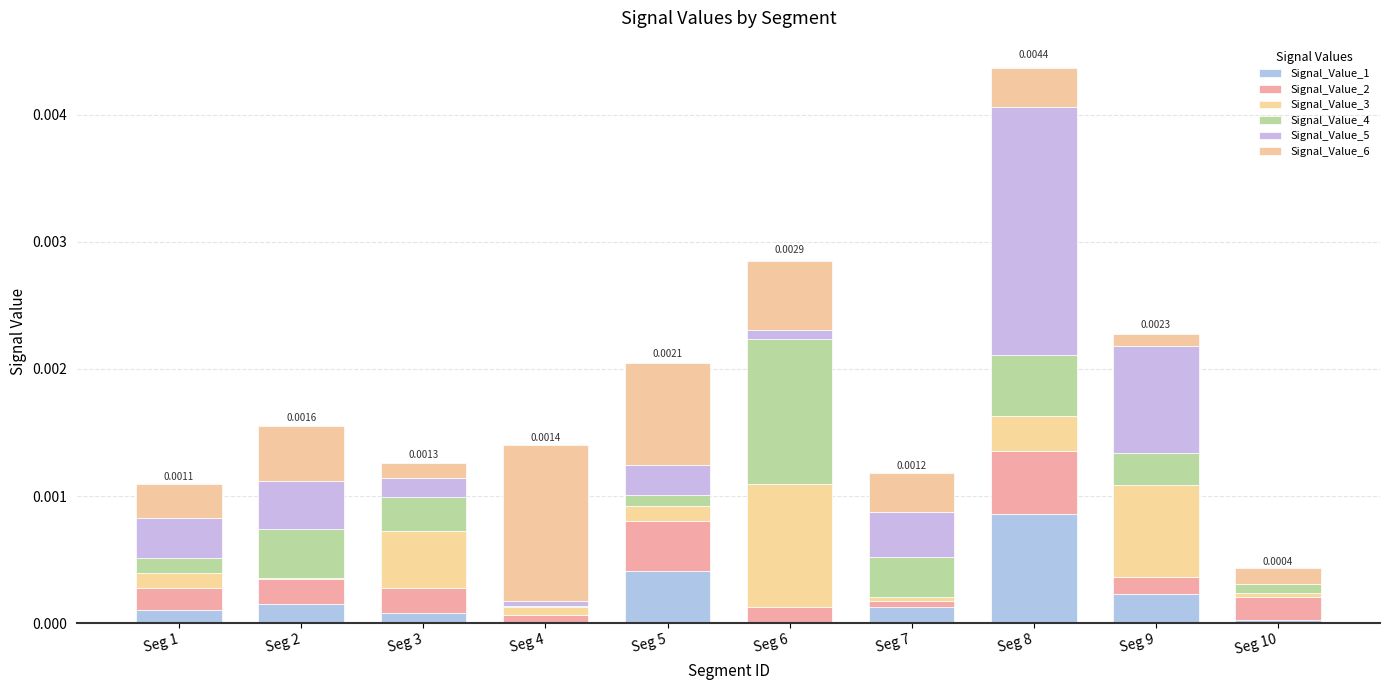

Which series has the widest spread of values?

Signal_Value_5